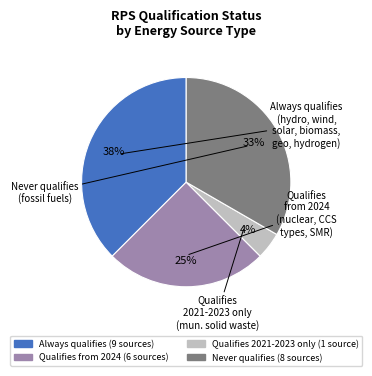

Does any single category account for the majority?

No